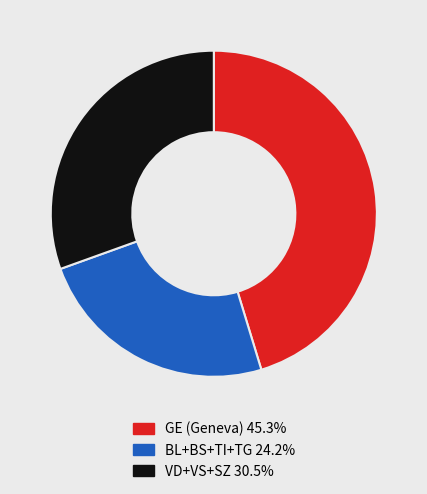

Is there a majority slice in this chart?

No